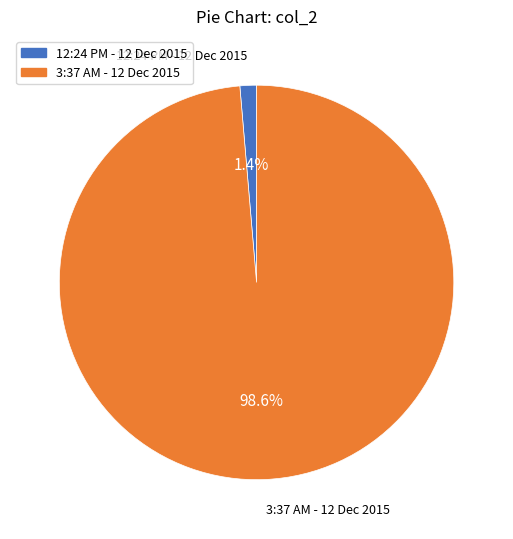

How many segments does this pie chart have?

2